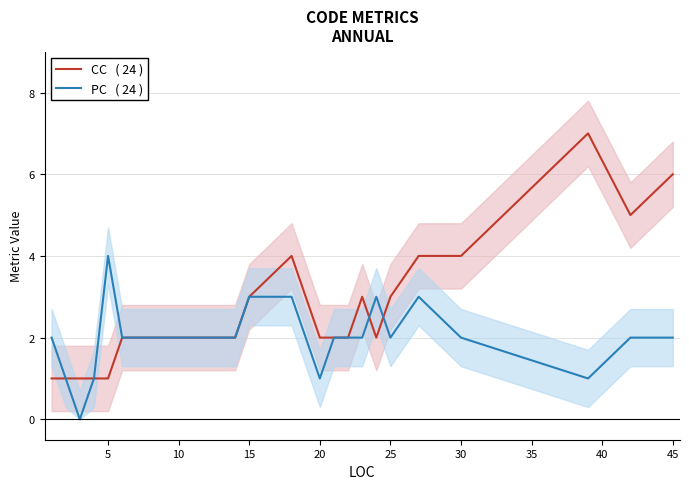

How many lines are shown in the chart?

2